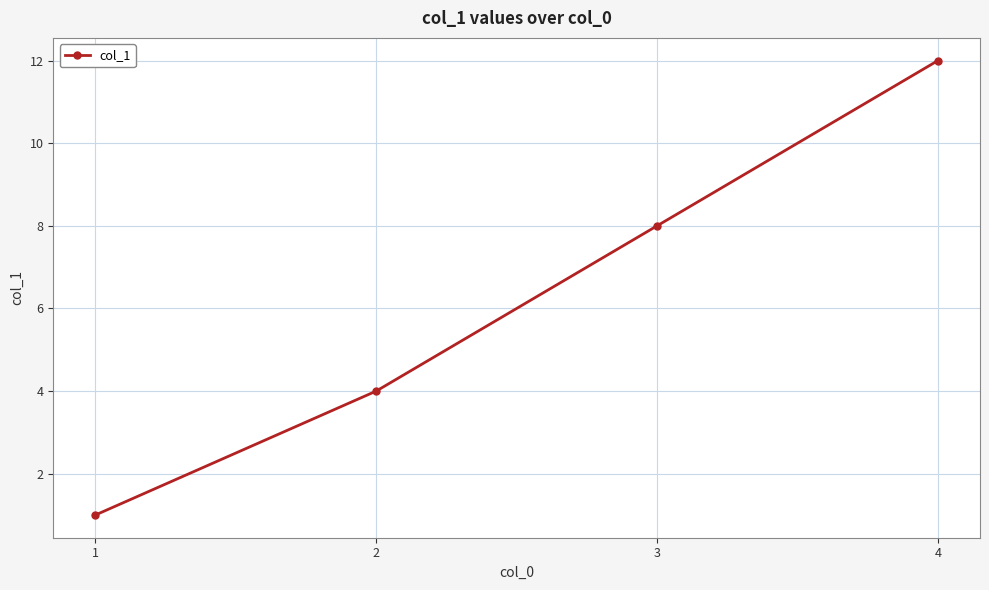

What is the ratio of the value at 4 to the value at 2?

3.0